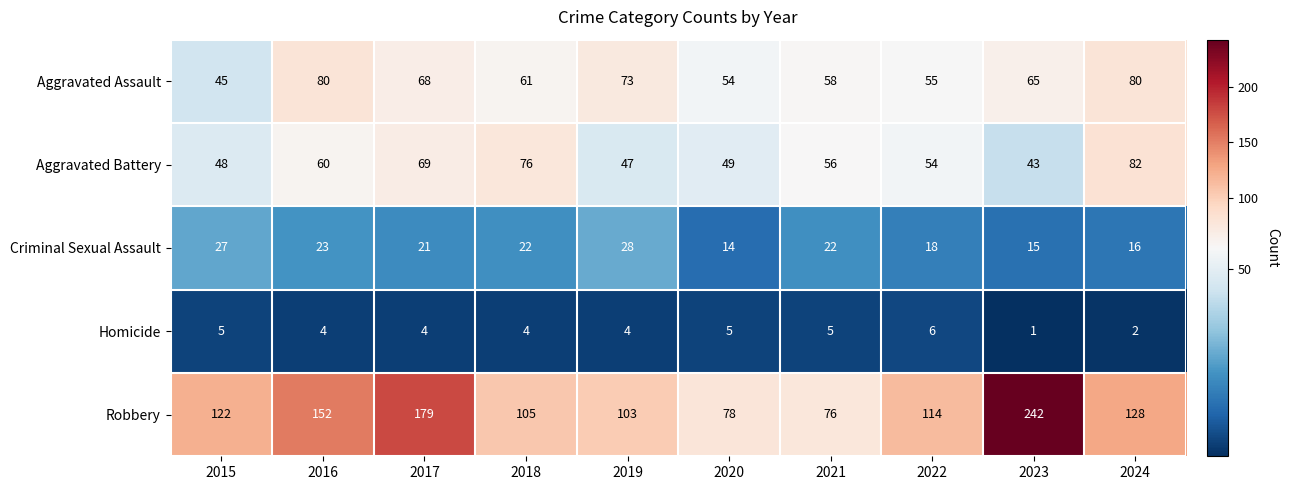

The value of Criminal Sexual Assault at 2023 is 15. True or false?

True